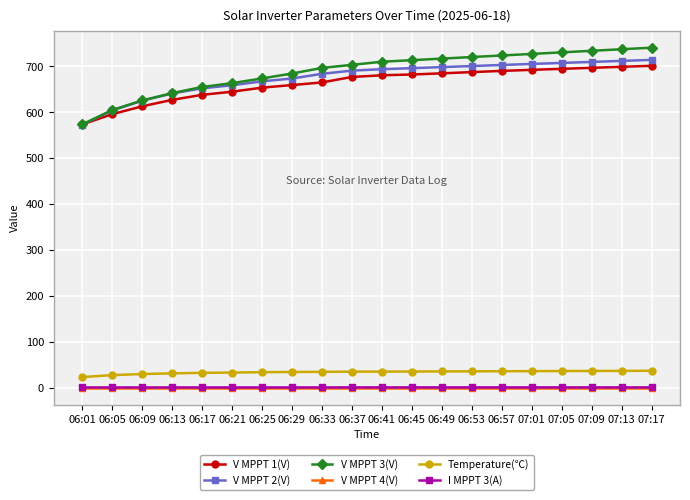

Count the I MPPT 3(A) values in the range 0 to 1.

20